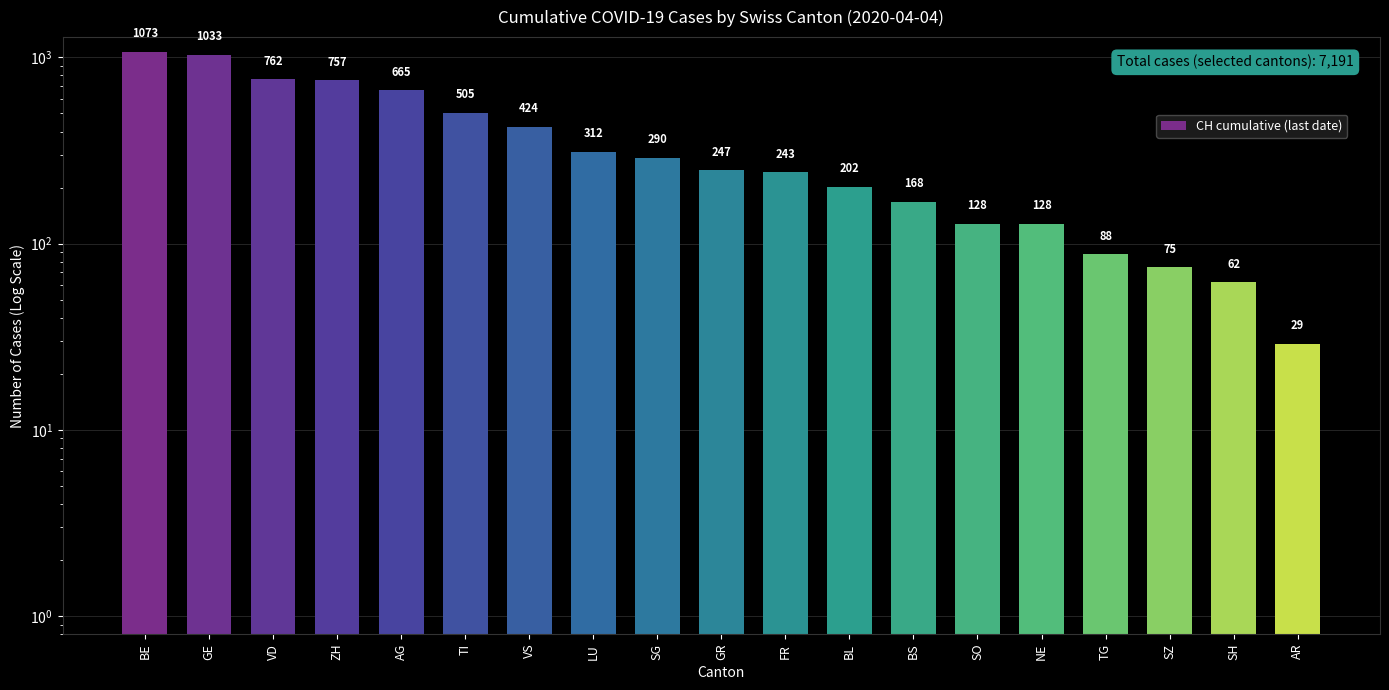

Reading left to right, transcribe all the data shown in this chart.

1073	1033	762	757	665	505	424	312	290	247	243	202	168	128	128	88	75	62	29